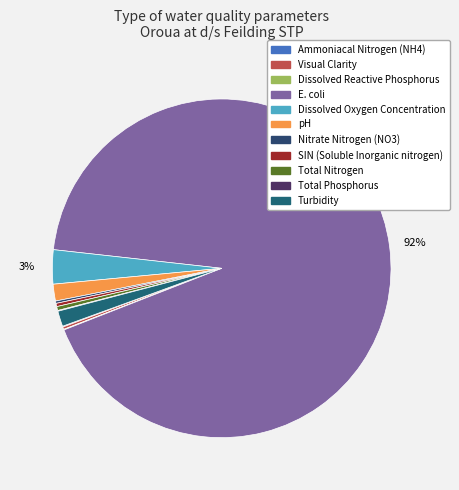

What is the ratio of the value at Dissolved Oxygen Concentration to the value at Total Nitrogen?

8.6